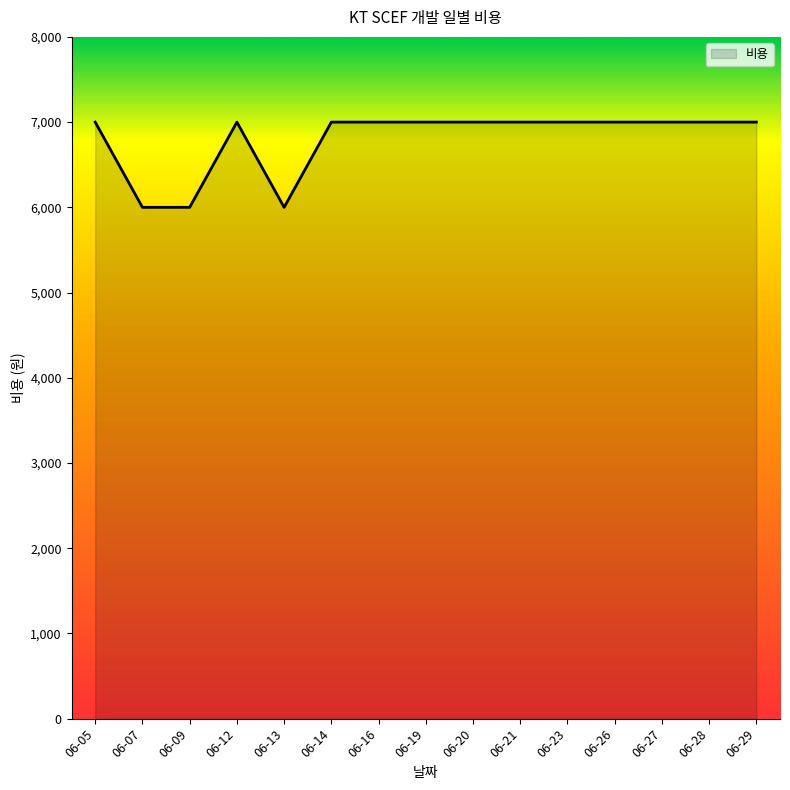

What is the minimum value shown in the chart?

6000